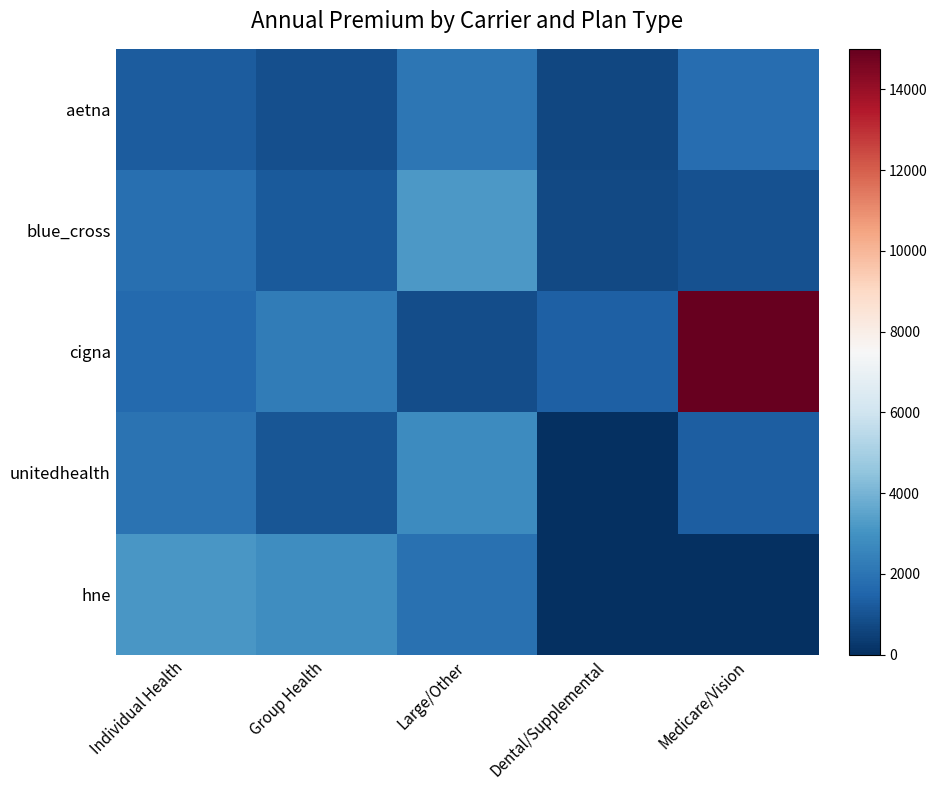

Reading left to right, what are all the values shown in this chart?

aetna: Individual Health=1250.0	Group Health=900.0	Large/Other=2100.0	Dental/Supplemental=650.2	Medicare/Vision=1800.0
blue_cross: Individual Health=1850.0	Group Health=1200.8	Large/Other=3200.0	Dental/Supplemental=750.0	Medicare/Vision=950.5
cigna: Individual Health=1675.2	Group Health=2250.0	Large/Other=825.8	Dental/Supplemental=1400.0	Medicare/Vision=15000.0
unitedhealth: Individual Health=1950.0	Group Health=1100.2	Large/Other=2800.0	Dental/Supplemental=0.0	Medicare/Vision=1325.5
hne: Individual Health=3130.0	Group Health=2850.0	Large/Other=1890.0	Dental/Supplemental=0.0	Medicare/Vision=0.0